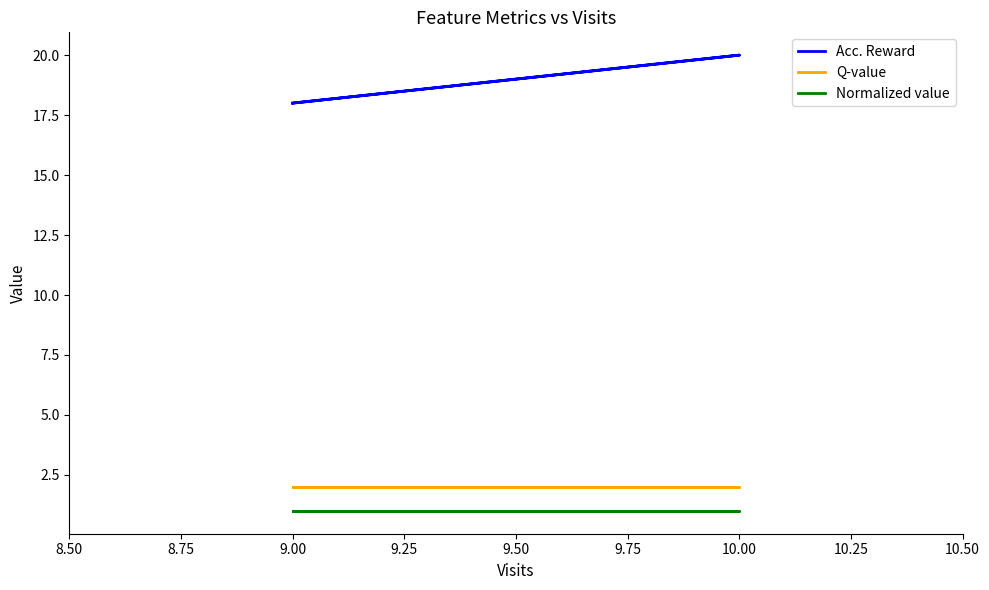

True or false: Normalized value and Acc. Reward cross at least once.

False